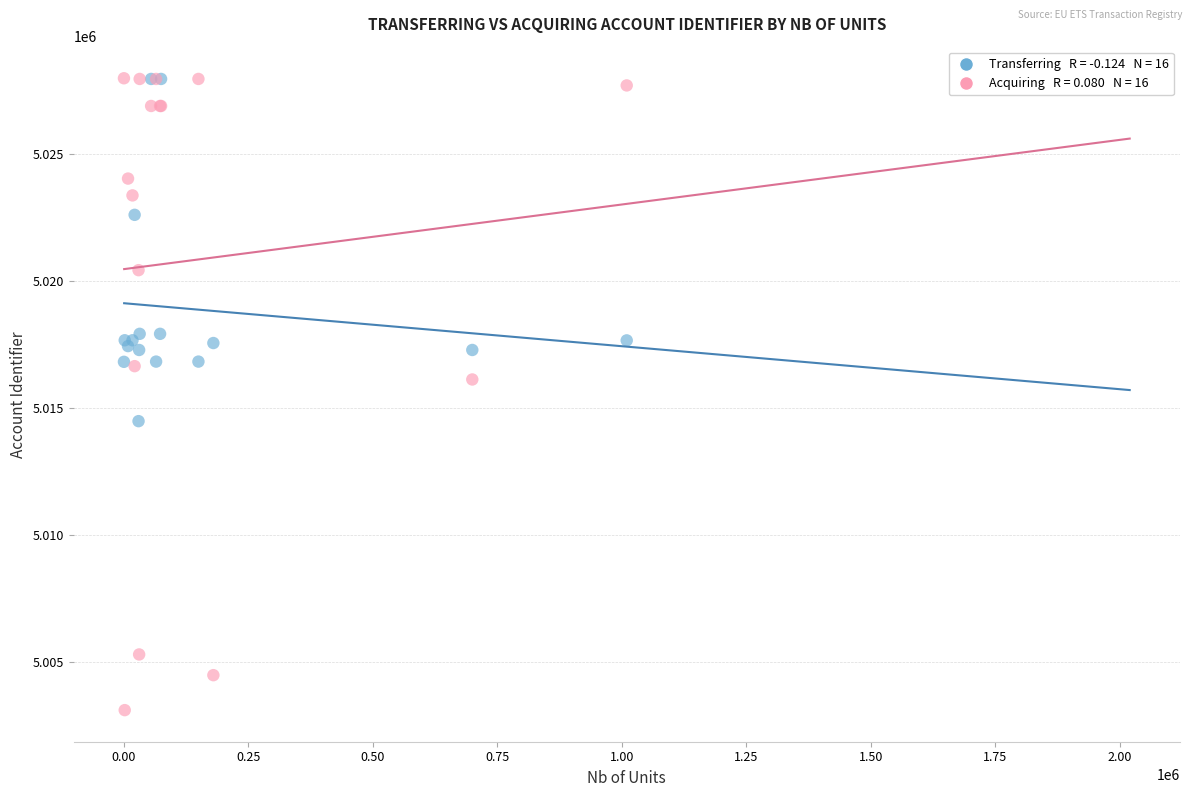

Across all series, what Y value is closest to 5015538?

5016117